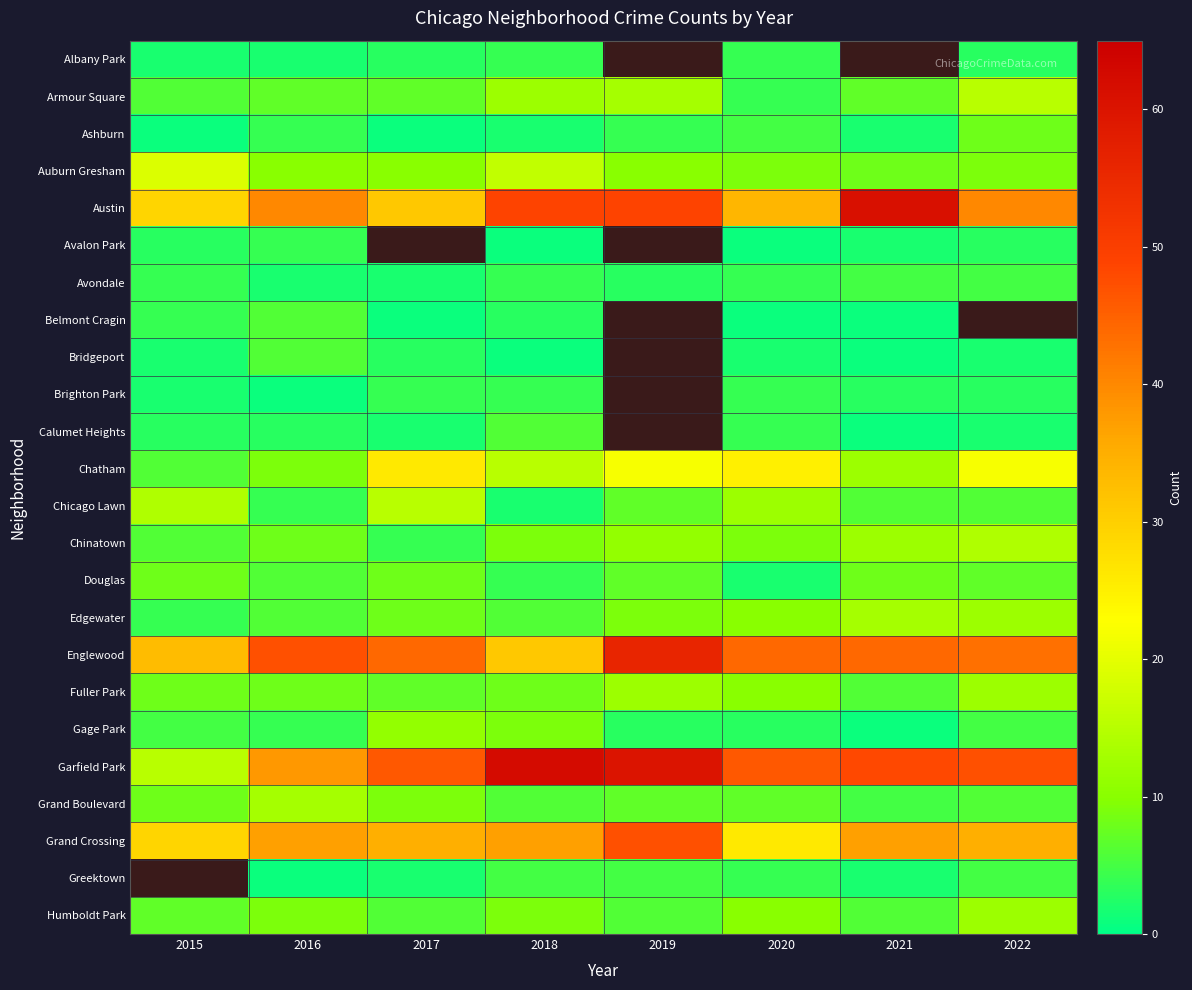

At which label does Grand Crossing reach its peak?

2019